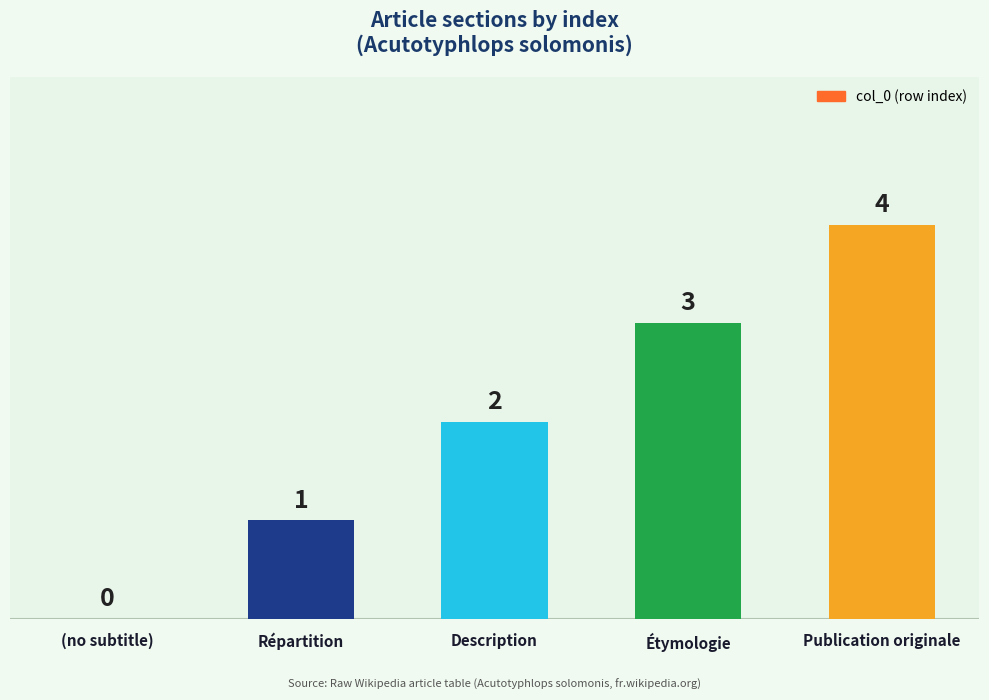

Which label corresponds to the largest value in the chart?

Publication originale